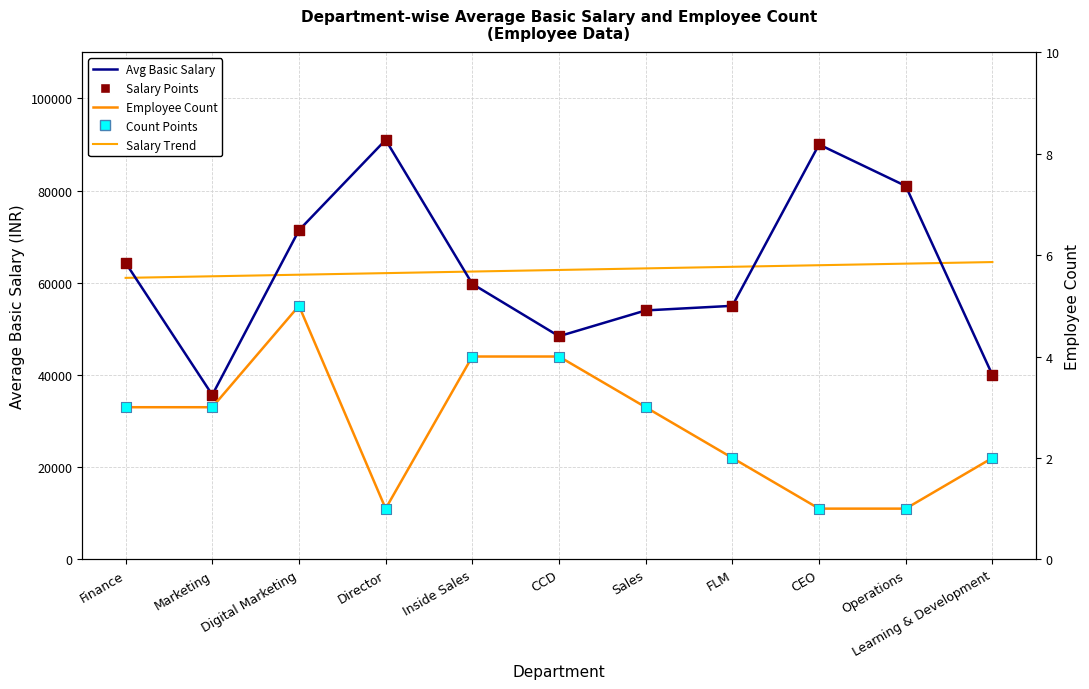

Which series has the largest total across all categories?

Salary Trend